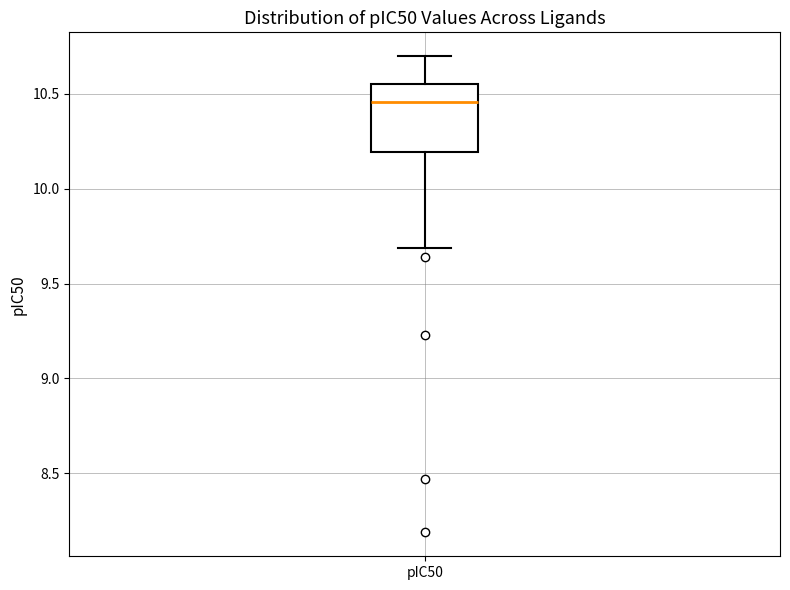

Transcribe this box plot: give where the median line is, the range the box spans, and where the two whiskers end, as read against the y-axis. The values are not printed on the chart, so give them approximately, as read against the axis.

median 10.45, box 10.20 to 10.55, whiskers 9.70 to 10.70